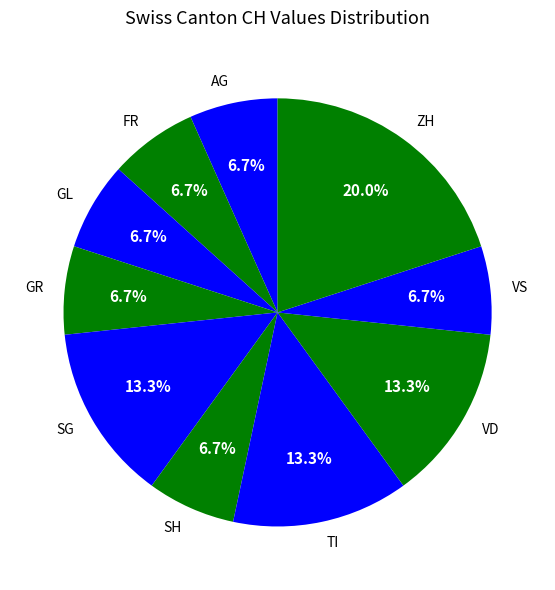

Combined, do ZH and AG account for over 50%?

No